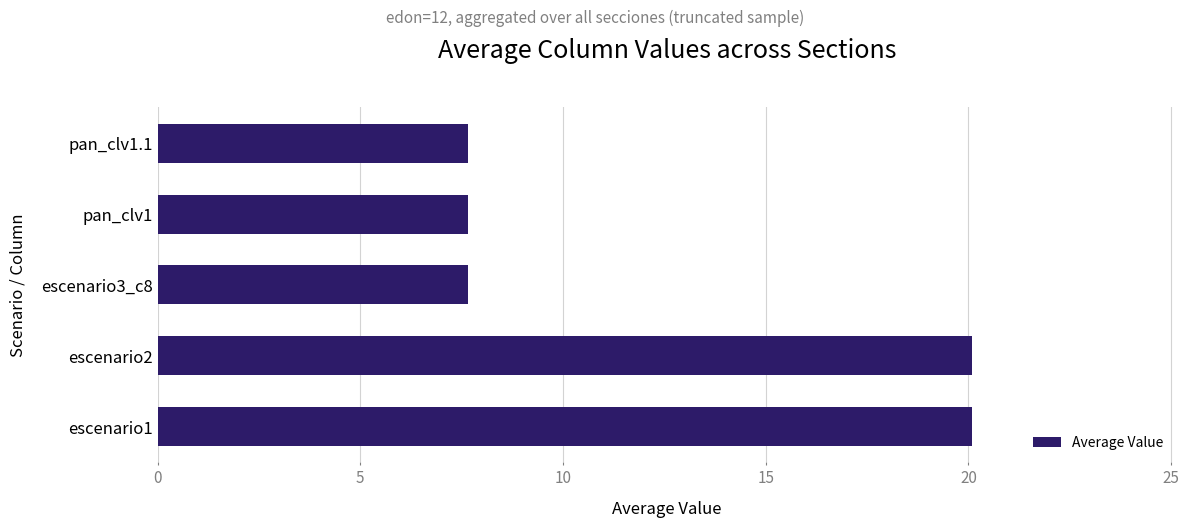

What is the average value?

12.6